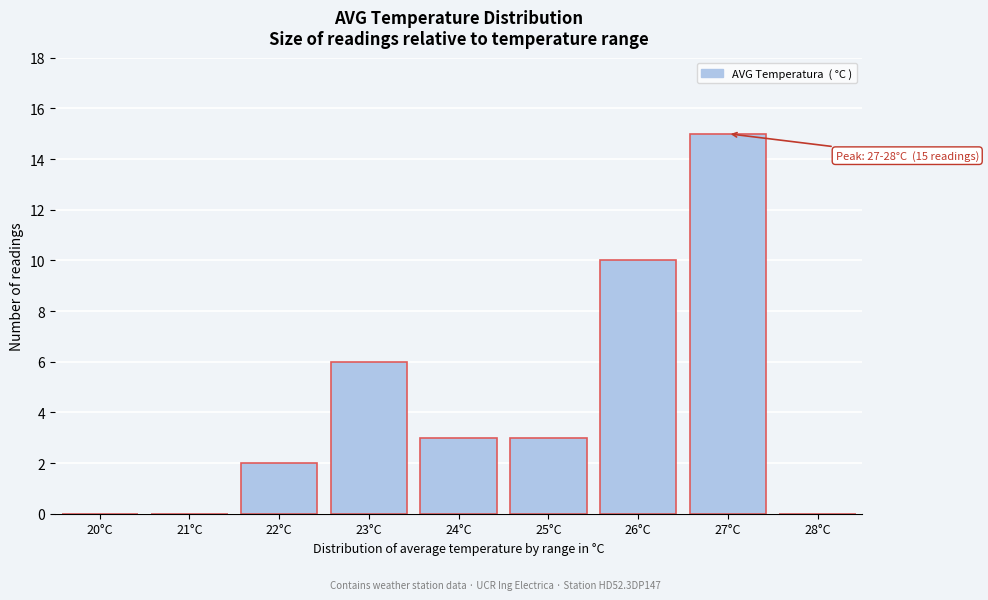

Reading right to left, what are all the values shown in this chart?

28°C=0	27°C=15	26°C=10	25°C=3	24°C=3	23°C=6	22°C=2	21°C=0	20°C=0